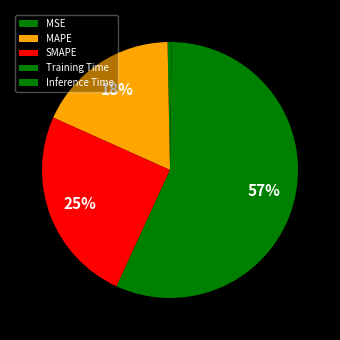

The SMAPE slice represents 25% of the pie. True or false?

True